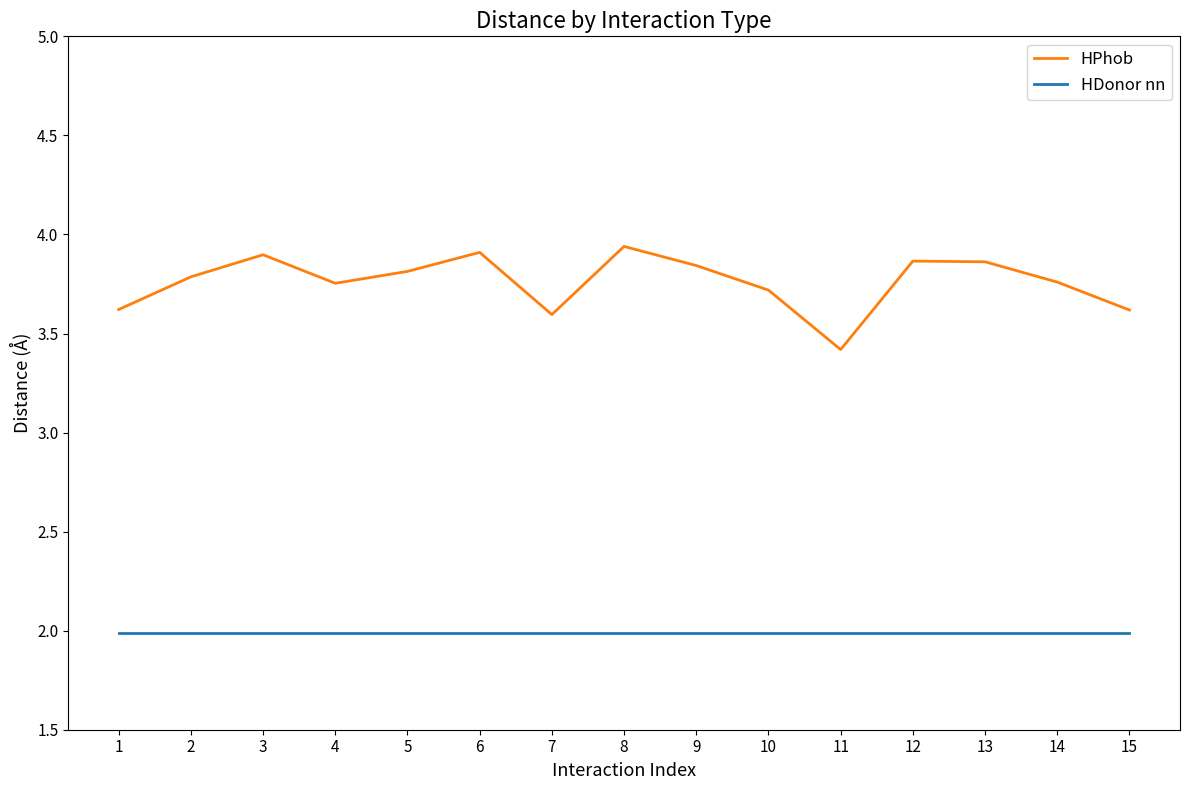

True or false: HDonor nn has a value of 2.9 at 9.

False